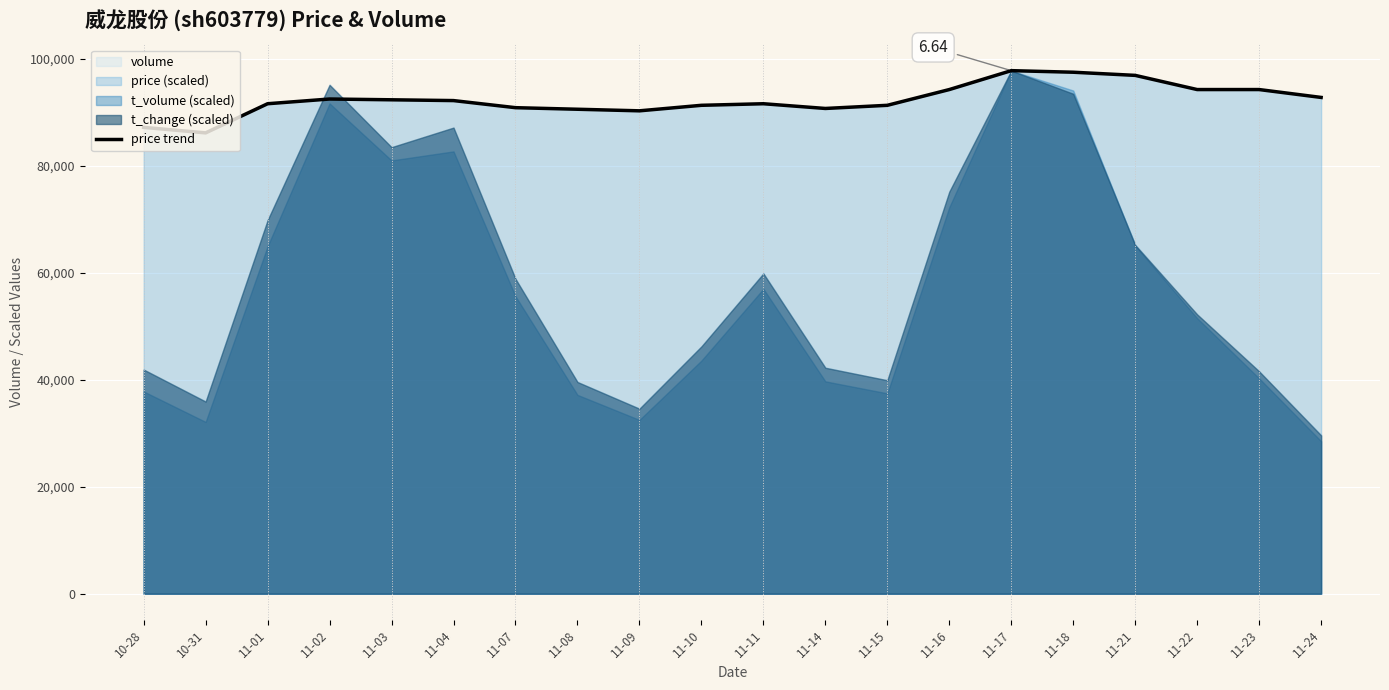

What is the ratio of the value at 10-28 to the value at 11-15?

1.0